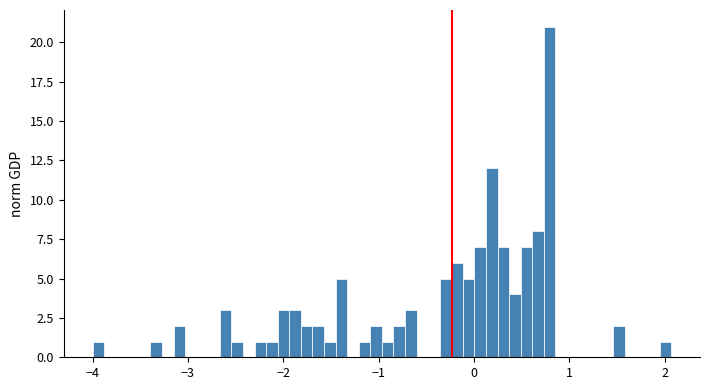

Around what value on the x-axis is the tallest bar? Give the approximate position of its centre, as read against the axis.

0.8